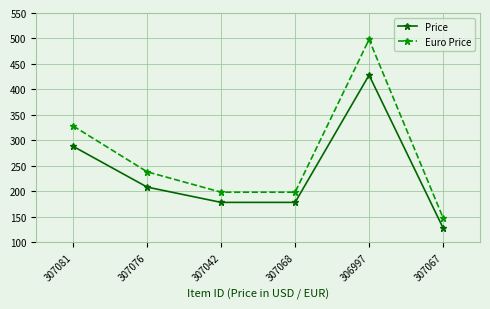

True or false: Euro Price has more than 2 points higher than both neighbors.

False